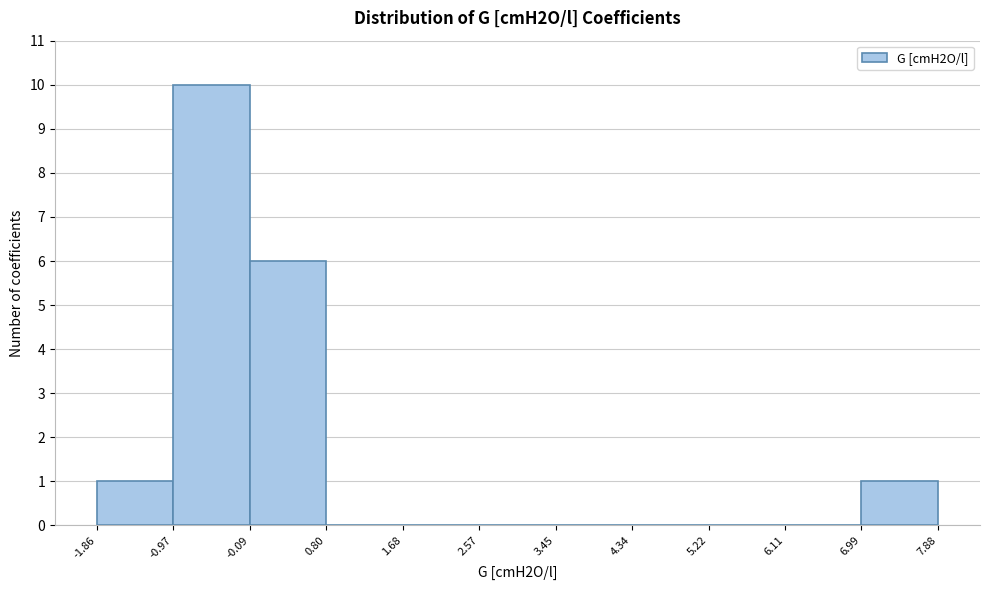

What is the height of the bar covering 6.99 to 7.88 on the x-axis? The values are not printed on the chart, so give them approximately, as read against the axis.

1